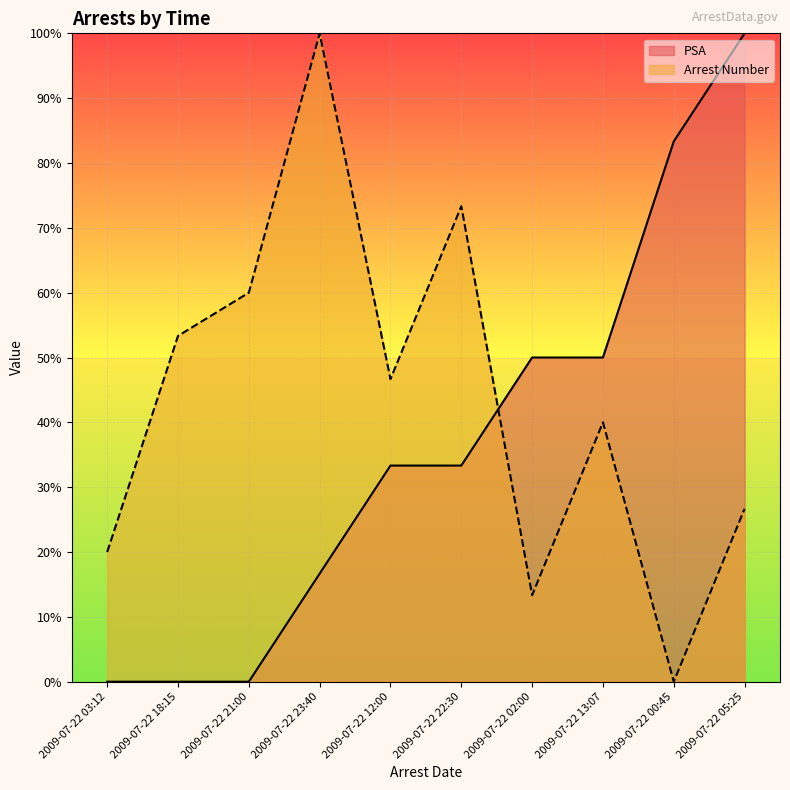

At which category does Arrest Number reach its first local valley?

2009-07-22 12:00